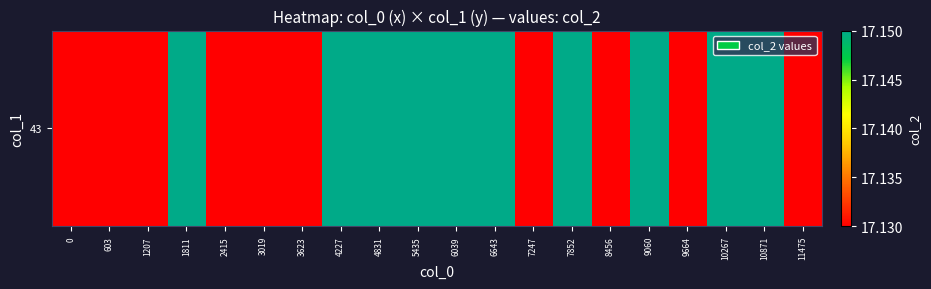

Count the values in the range 17 to 18.

20